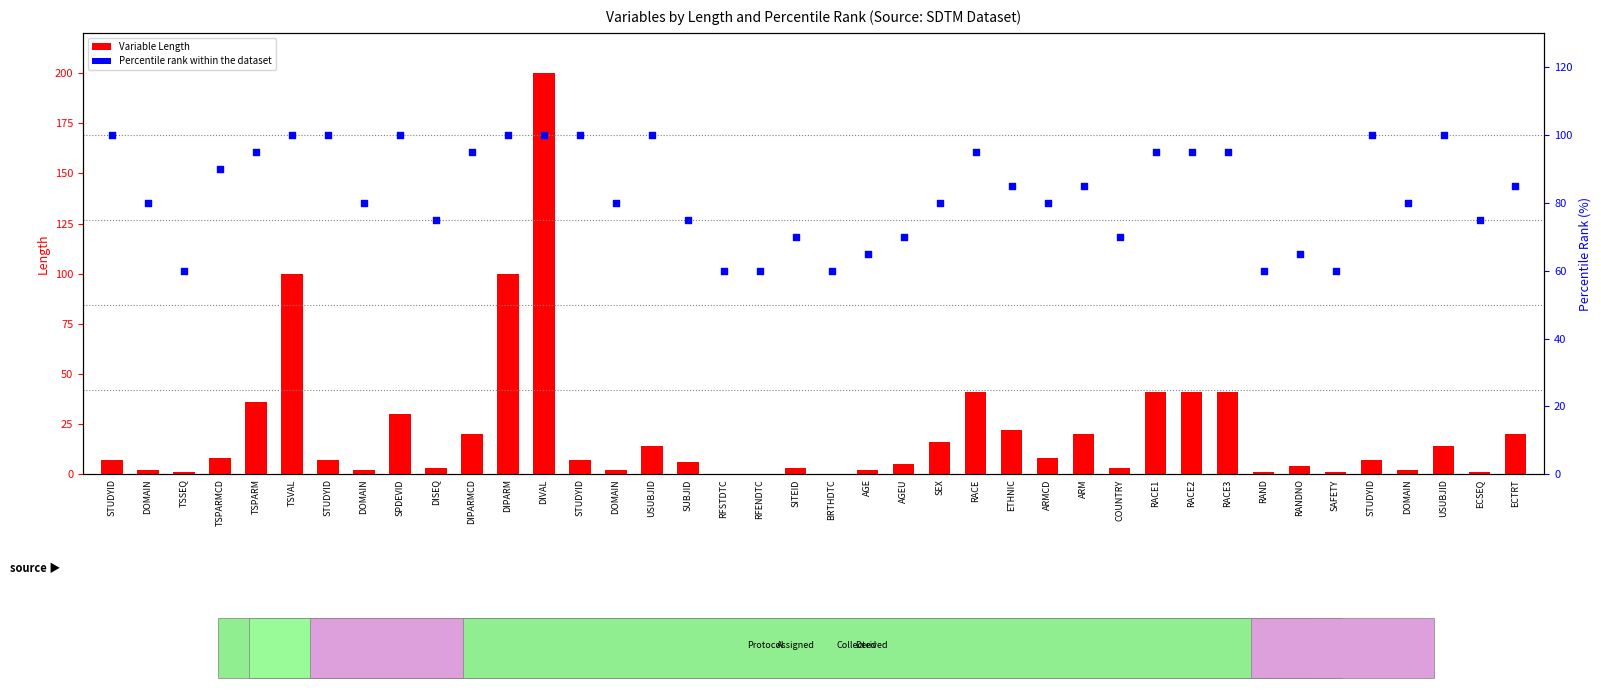

What is the total value across all series at COUNTRY?

73